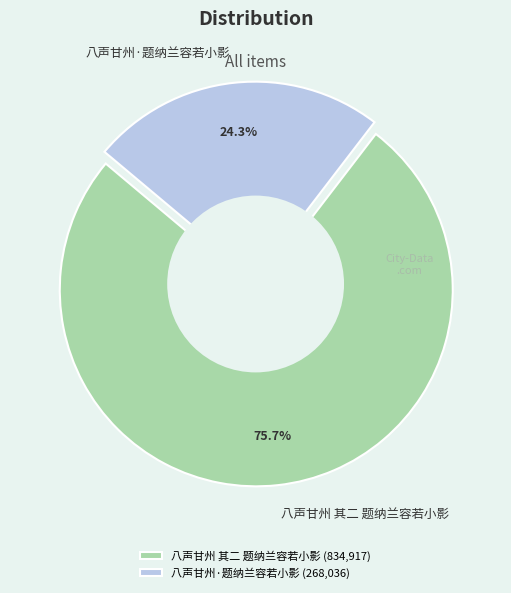

To the nearest percent, what is the difference between the 八声甘州 其二 题纳兰容若小影 and 八声甘州·题纳兰容若小影 slice percentages?

51%